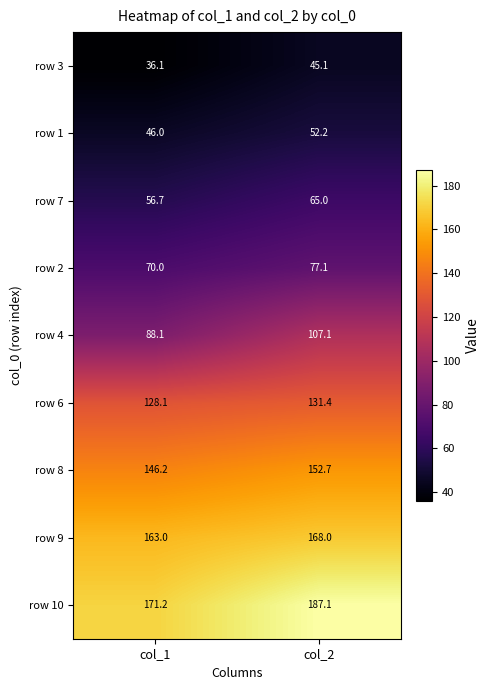

What is the maximum value shown in the chart?

187.1